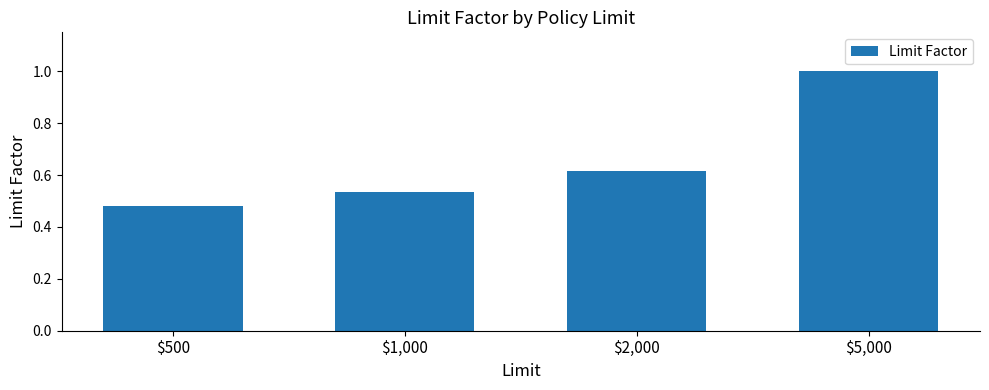

What is the label of the 2nd bar from the left?

$1,000